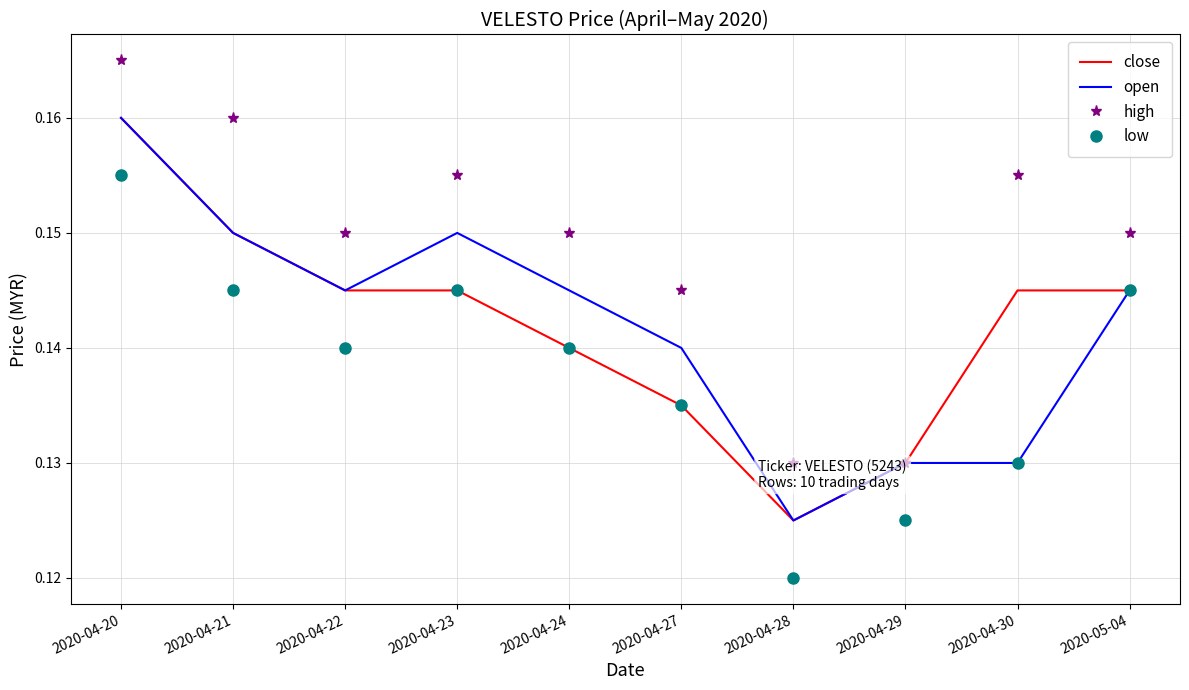

True or false: low and close cross at least once.

False